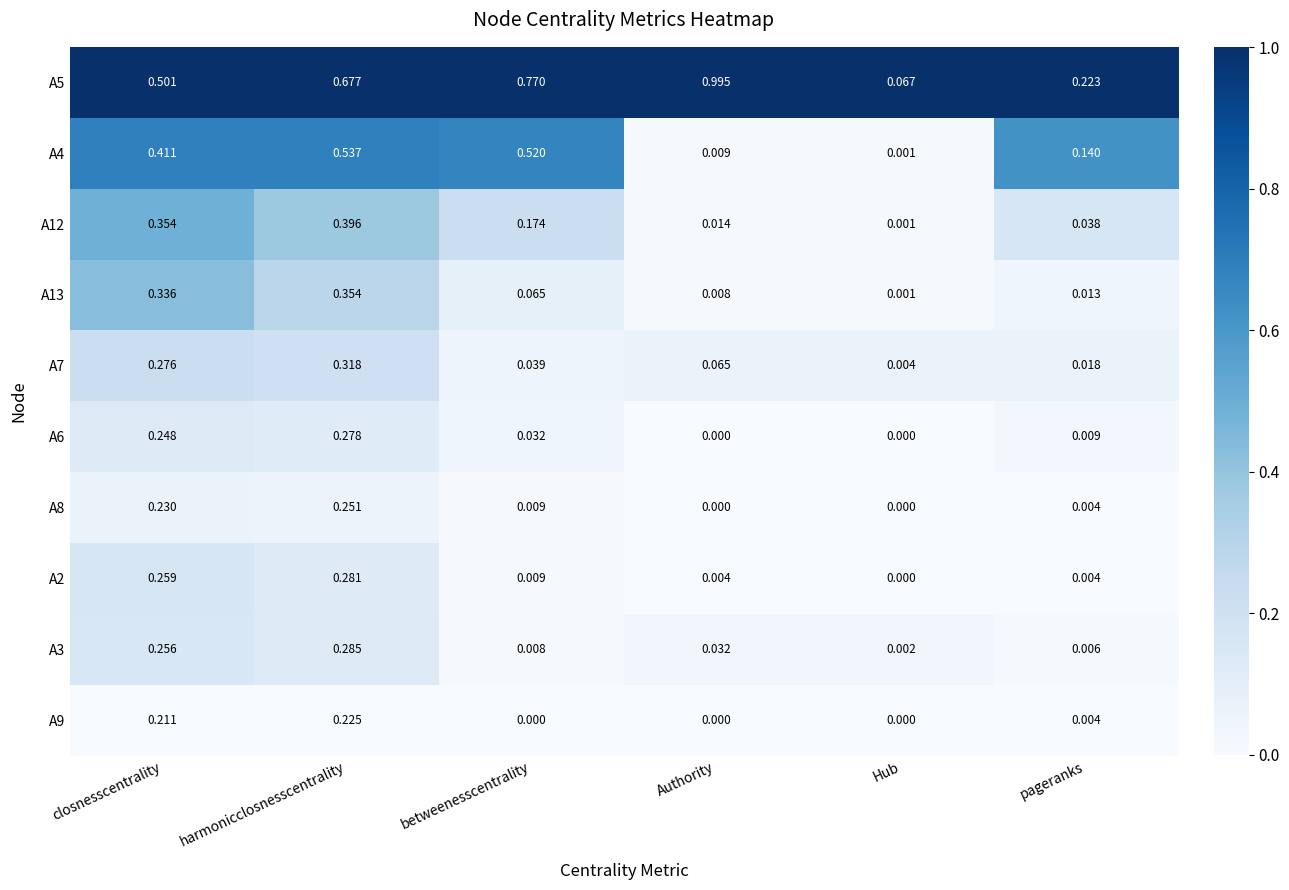

Which category has the highest value in the A13 series?

harmonicclosnesscentrality